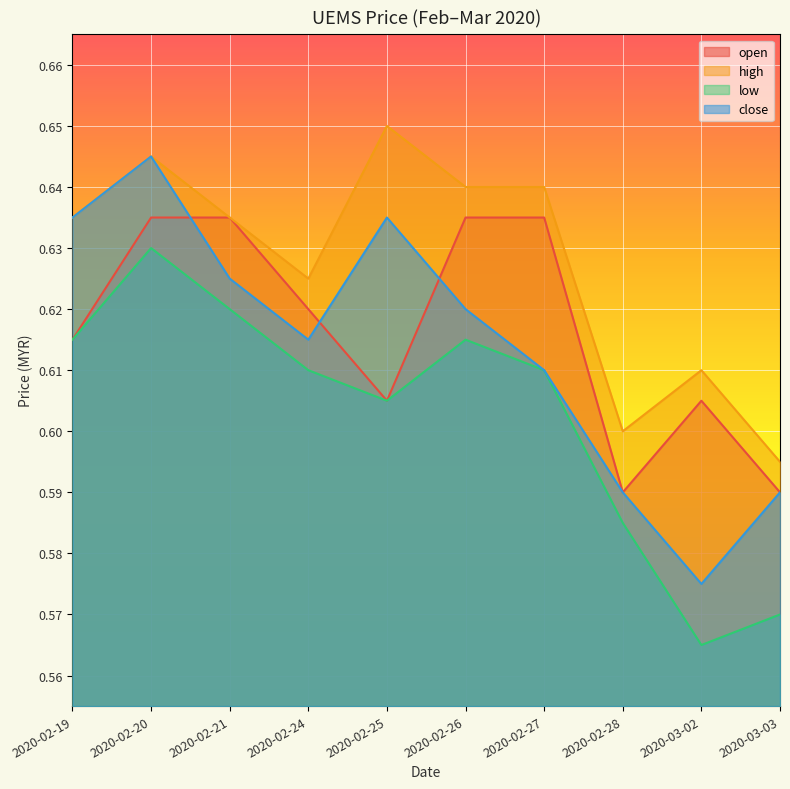

At which category is the sum across all series the highest?

2020-02-20